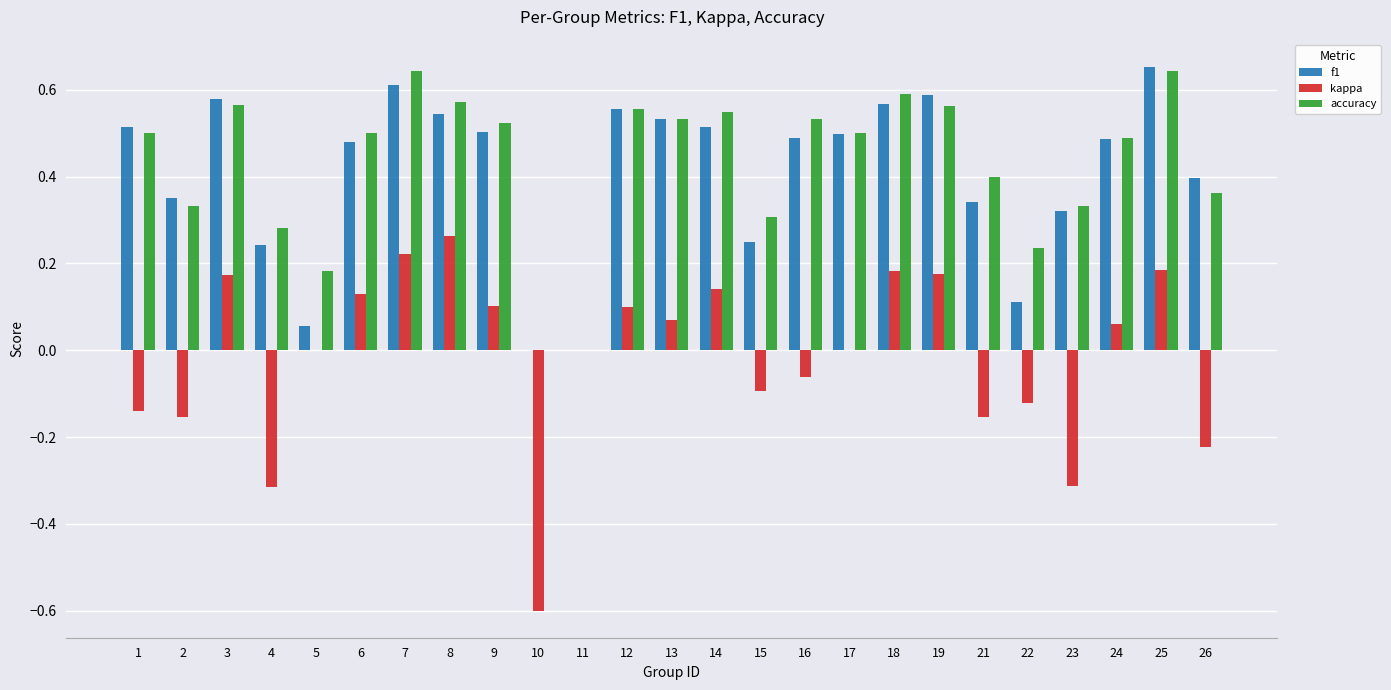

Is it true that kappa equals 0.3 at 8?

True